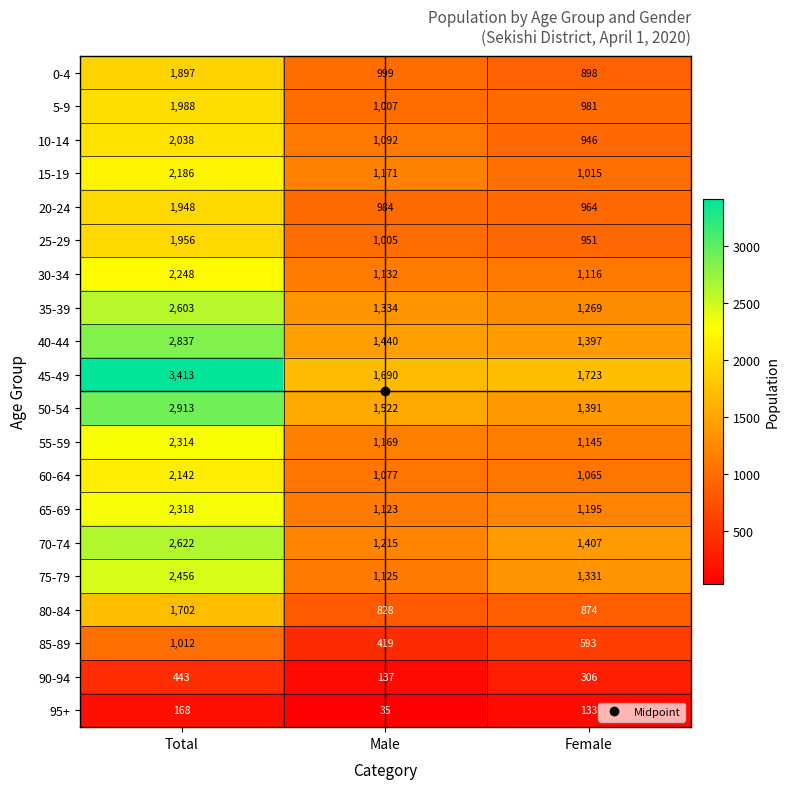

What is the spread (max minus min) of values at Male?

1655